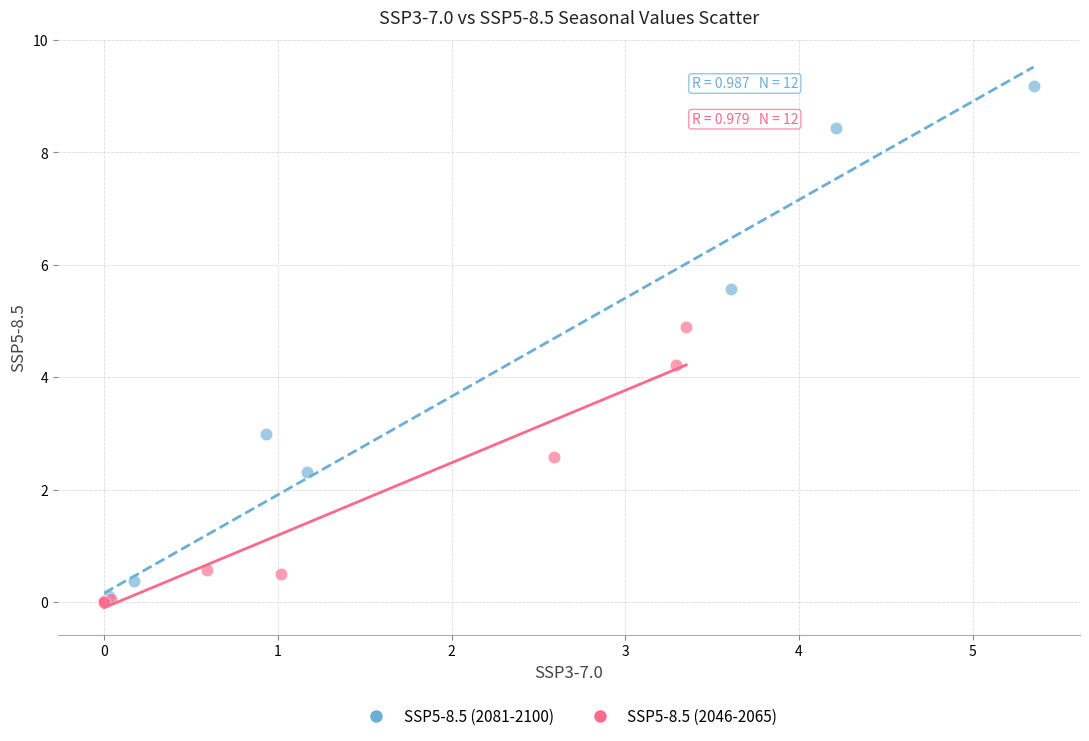

What are all the series names shown in the legend?

SSP5-8.5 (2081-2100), SSP5-8.5 (2046-2065)